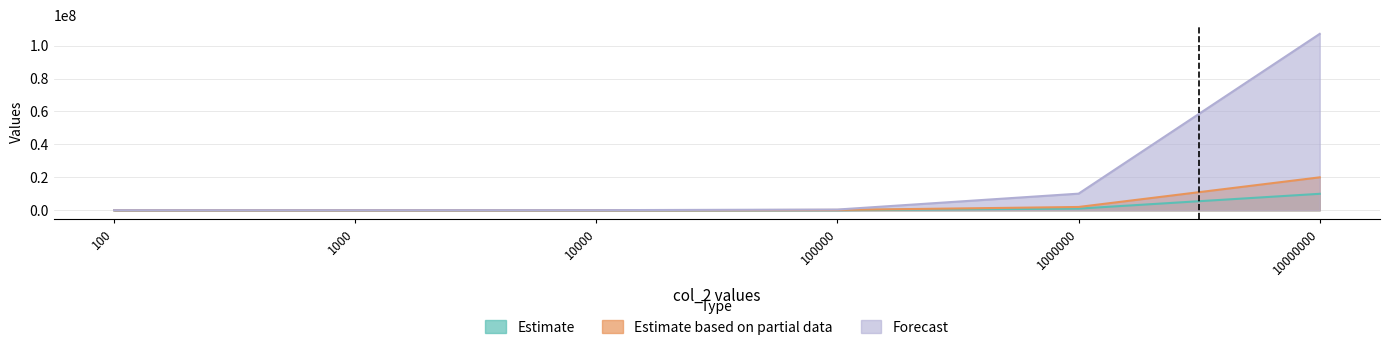

Which has a higher value, 1000000 or 10000000?

10000000